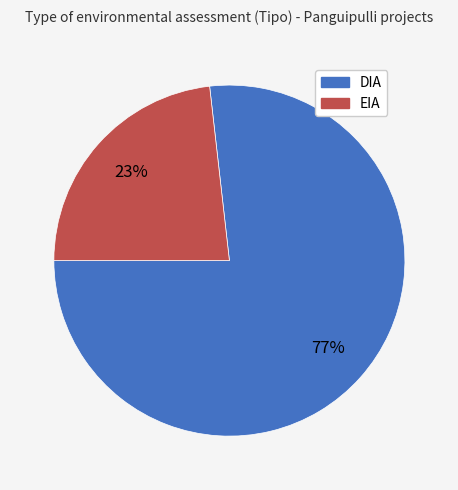

The DIA slice represents 77% of the pie. True or false?

True